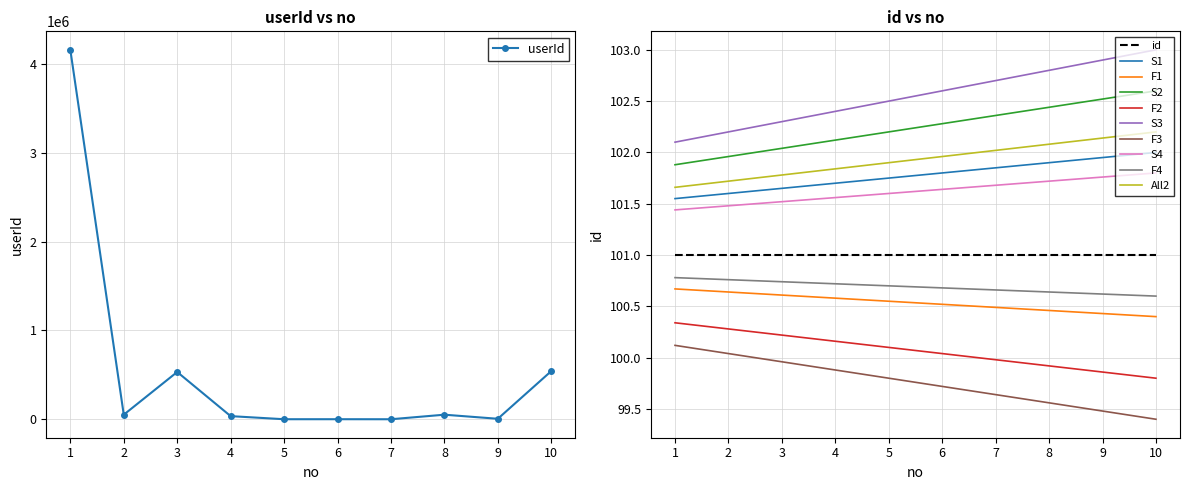

What is the difference between the maximum and minimum values?

4161400